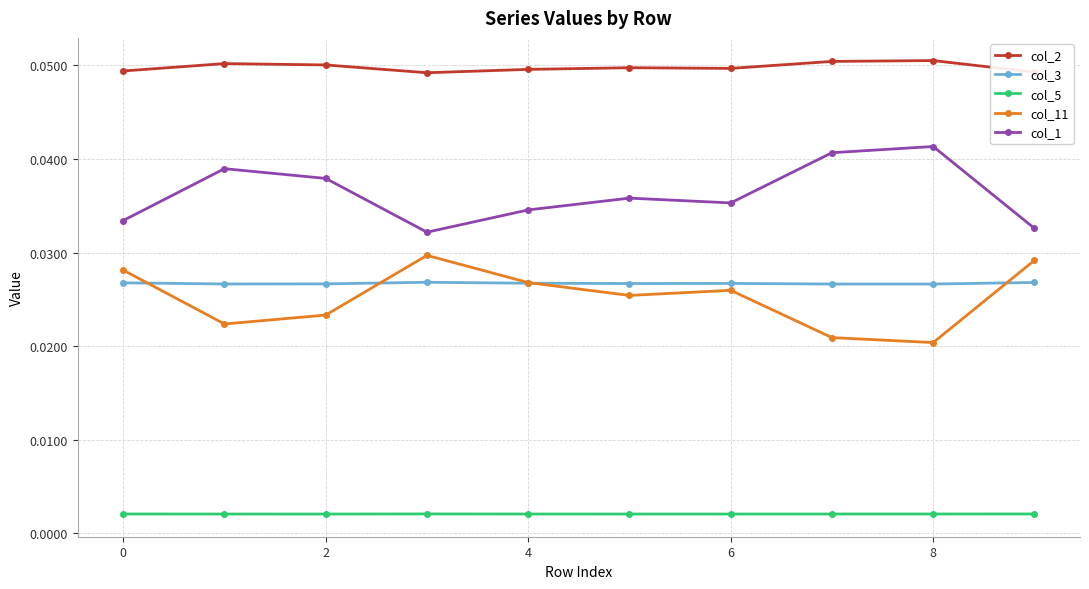

Rank the series by their maximum value, from highest to lowest.

col_2, col_1, col_11, col_3, col_5